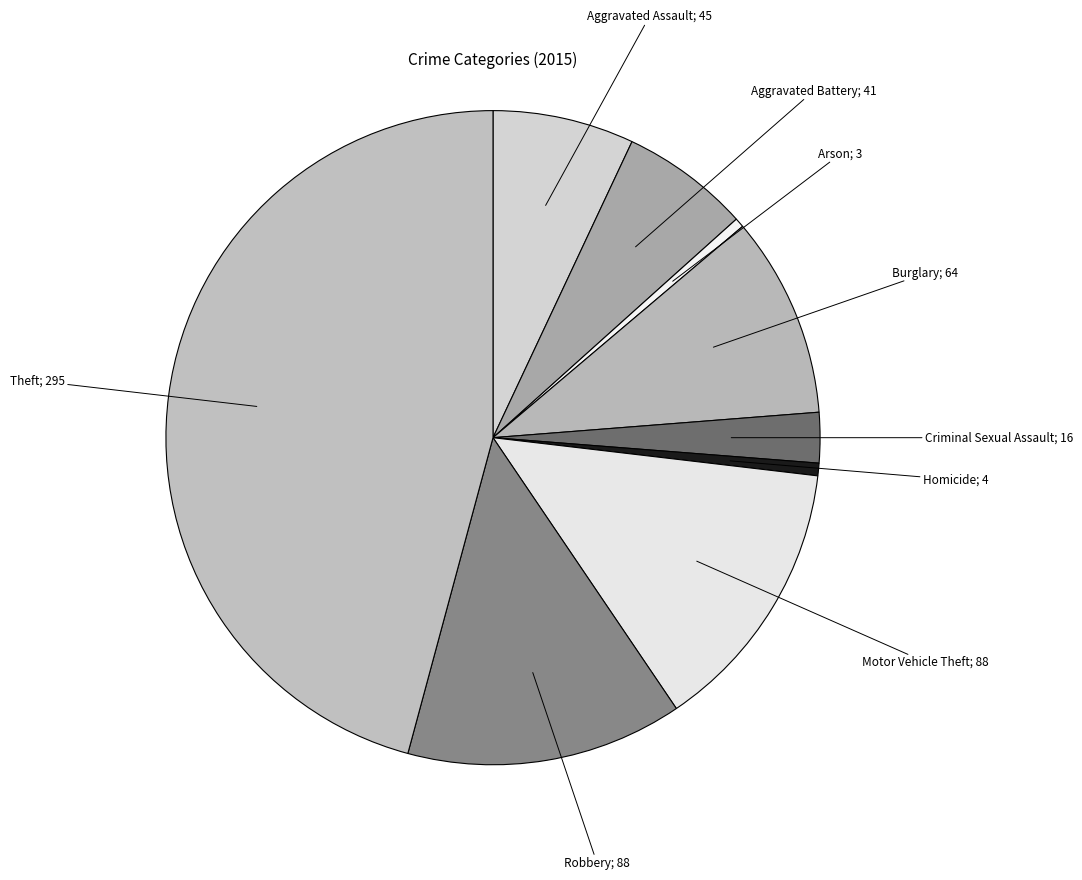

How many slices are in this pie chart?

9